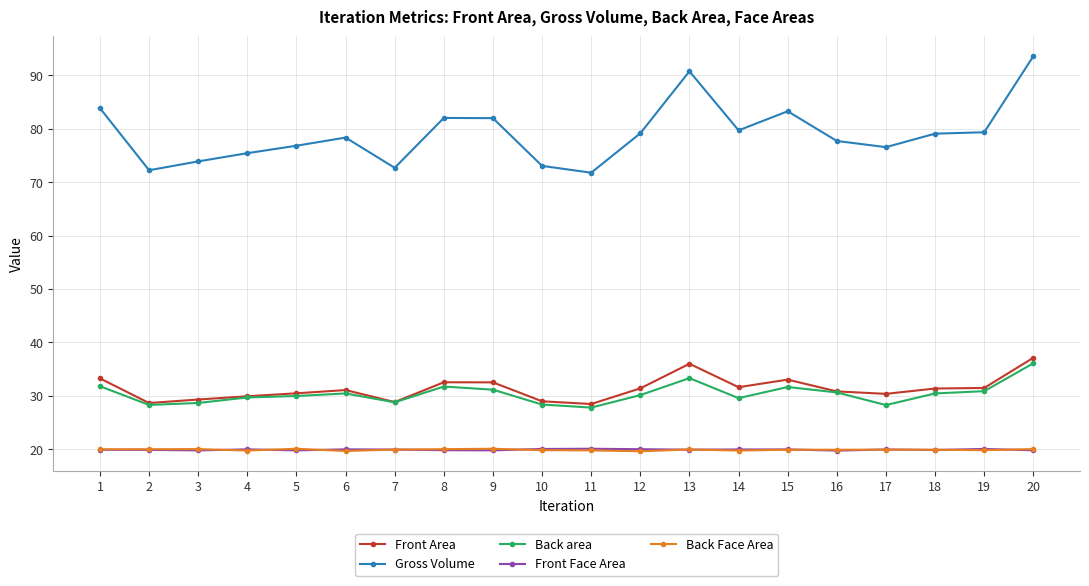

True or false: Gross Volume has a value of 71.8 at 11.

True